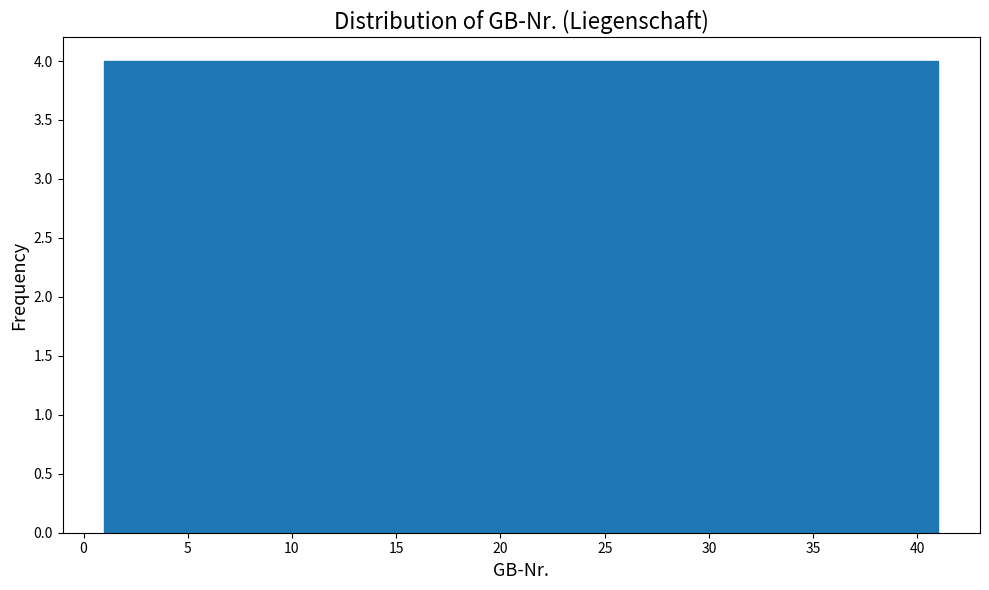

Reading left to right, transcribe this chart: for each bar, give the range it covers on the x-axis and its height. The values are not printed on the chart, so give them approximately, as read against the axis.

1 to 5: 4
5 to 9: 4
9 to 13: 4
13 to 17: 4
17 to 21: 4
21 to 25: 4
25 to 29: 4
29 to 33: 4
33 to 37: 4
37 to 41: 4